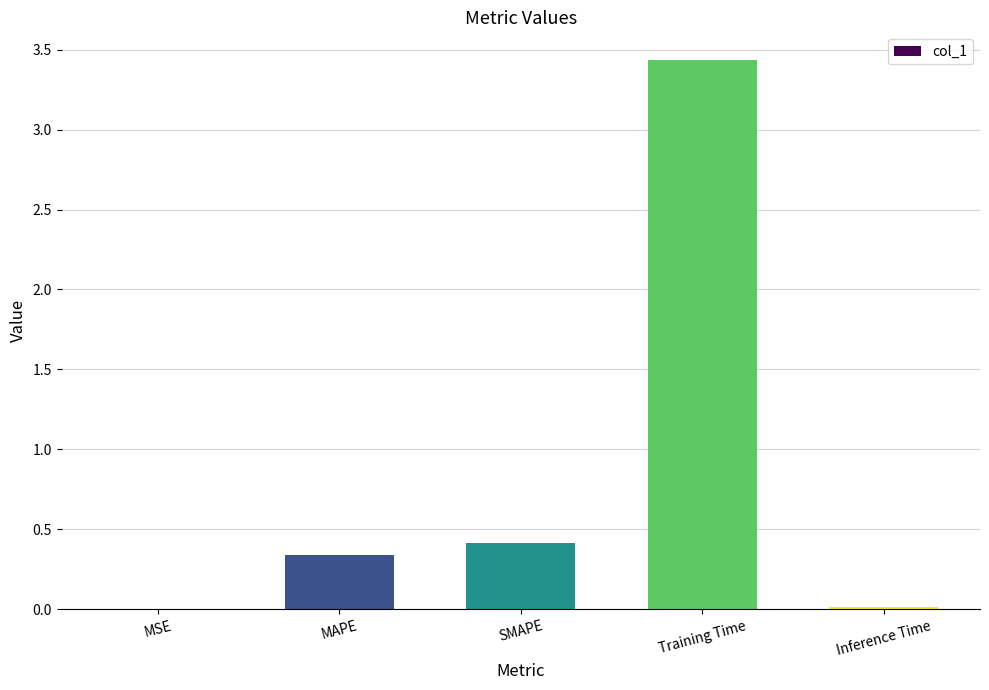

At which category does the chart reach its peak across all series?

Training Time